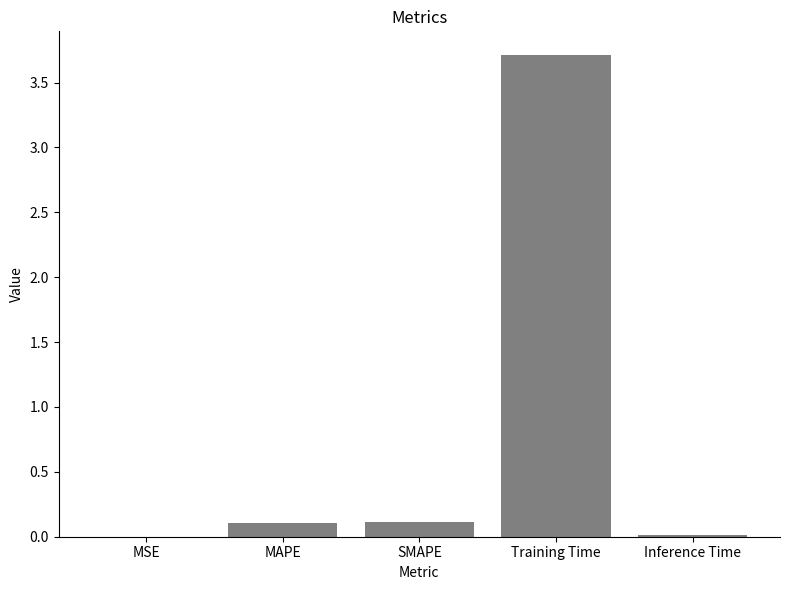

What is the sum of all values?

3.9